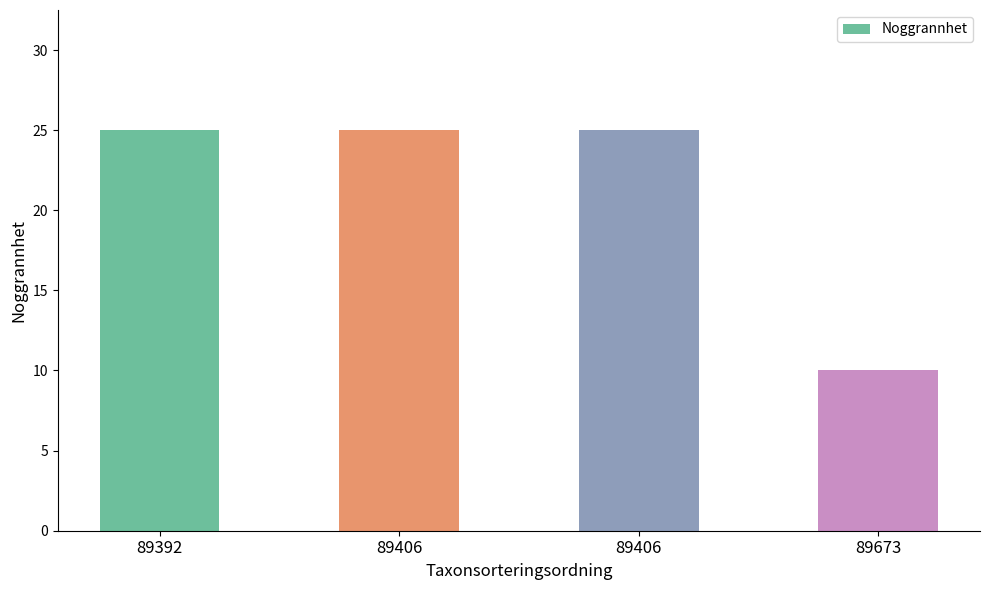

The value at 89406 is 25. True or false?

True